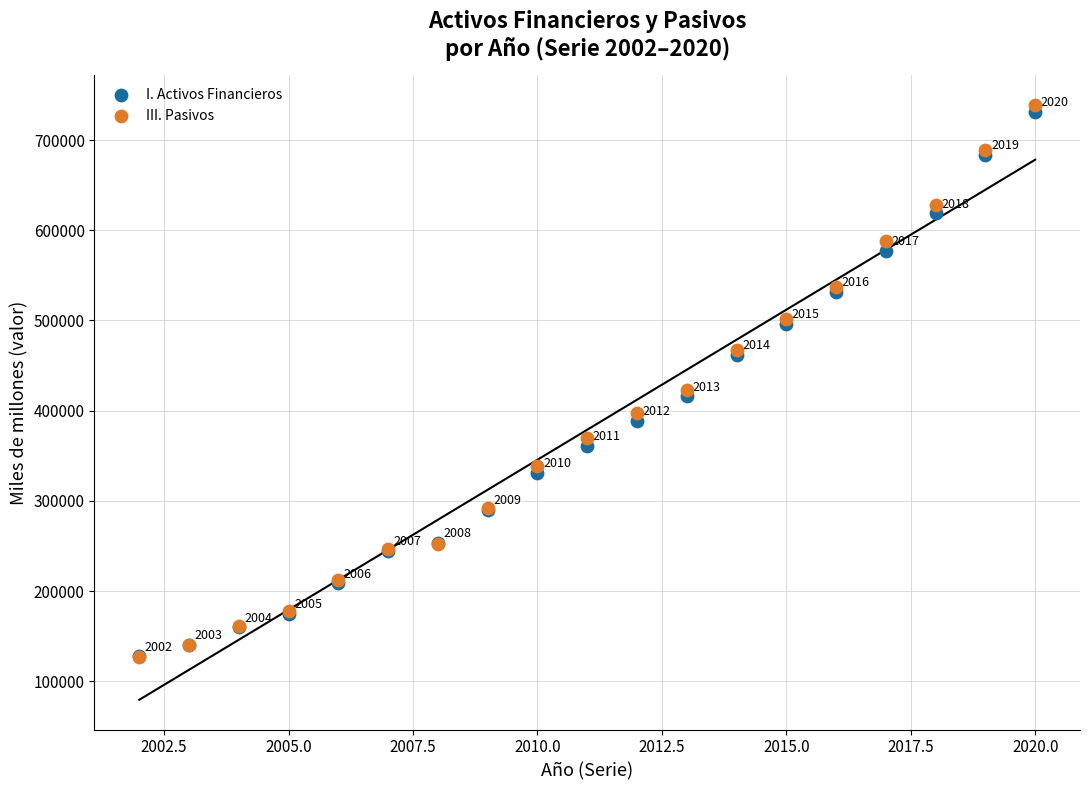

Across all series, what Y value is closest to 432727?

422601